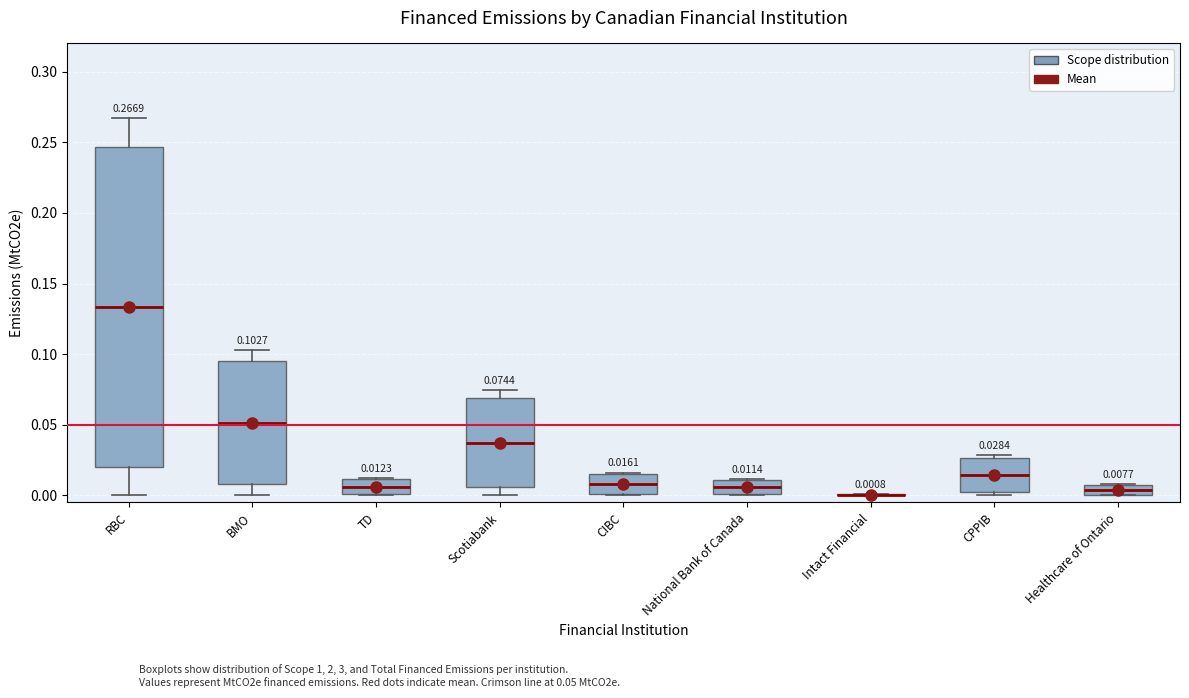

Comparing the boxes themselves (not the whiskers), which one is the tallest?

RBC